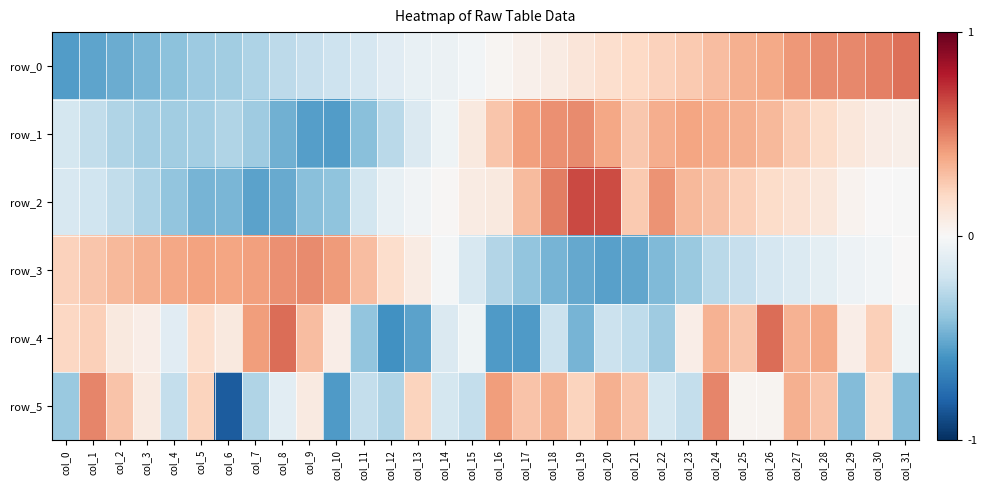

At which label does row_2 reach its minimum?

col_7